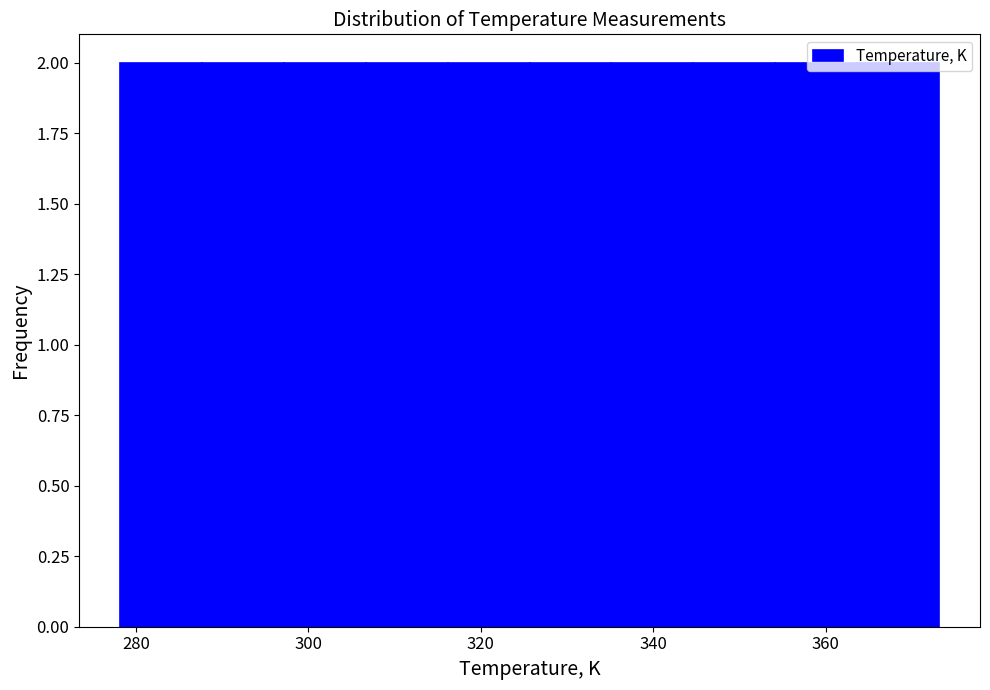

Reading left to right, transcribe this chart: for each bar, give the range it covers on the x-axis and its height. Neither the bar edges nor the heights are printed on the chart, so give them approximately, as read against the axes.

278 to 288: 2
288 to 298: 2
298 to 306: 2
306 to 316: 2
316 to 326: 2
326 to 336: 2
336 to 344: 2
344 to 354: 2
354 to 364: 2
364 to 374: 2